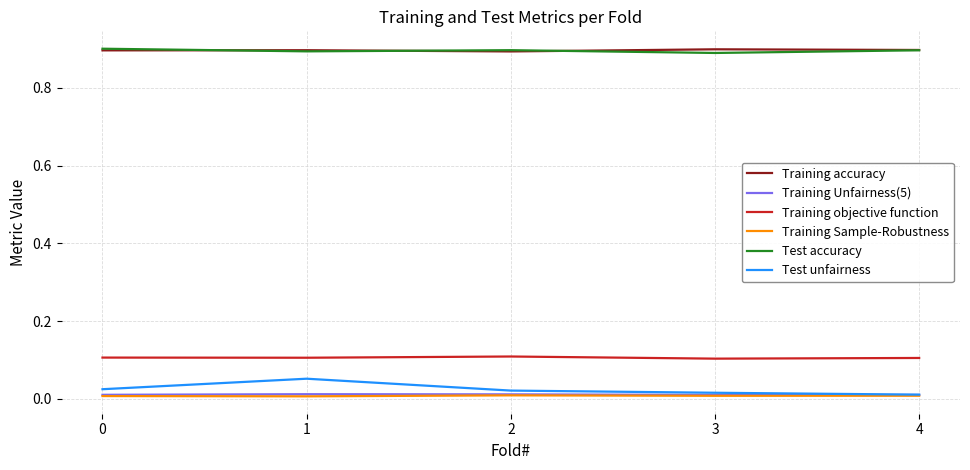

What are all the series names shown in the legend?

Training accuracy, Training Unfairness(5), Training objective function, Training Sample-Robustness, Test accuracy, Test unfairness